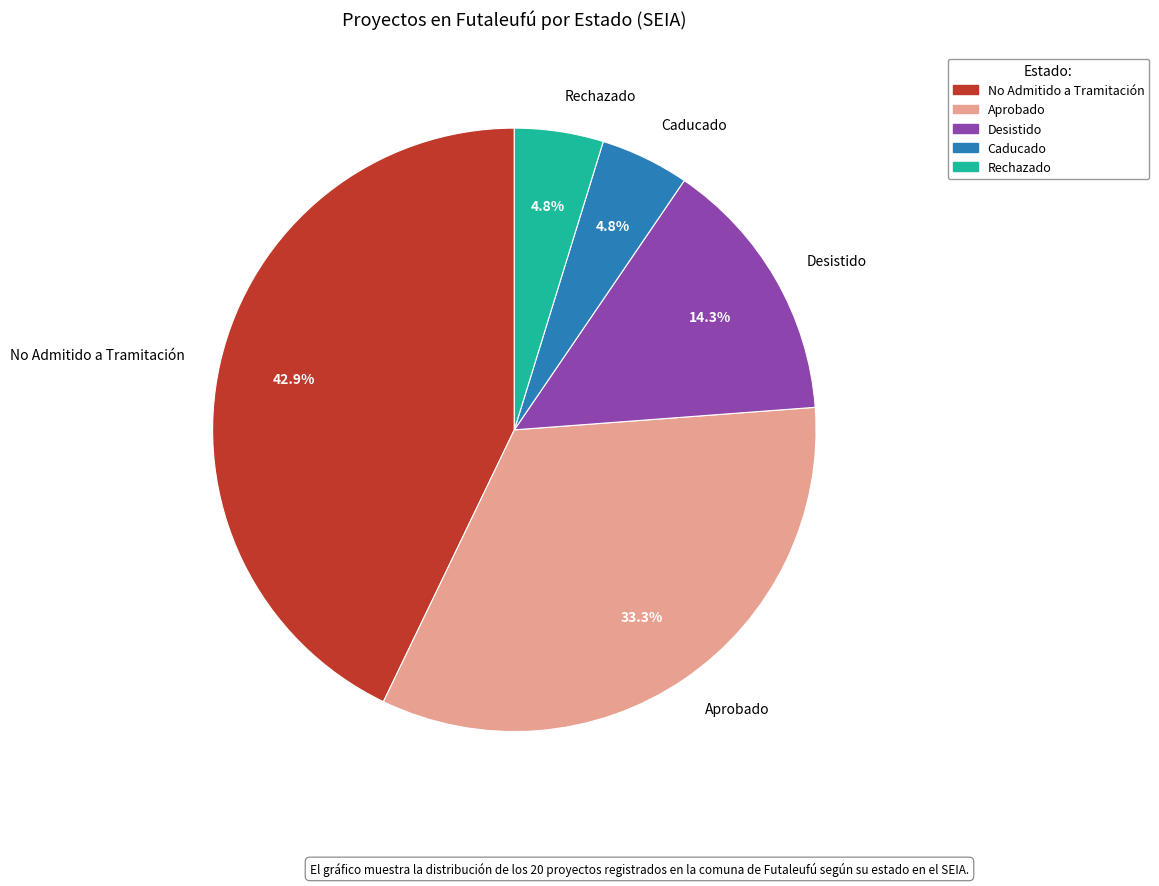

Count the number of slices in the pie.

5